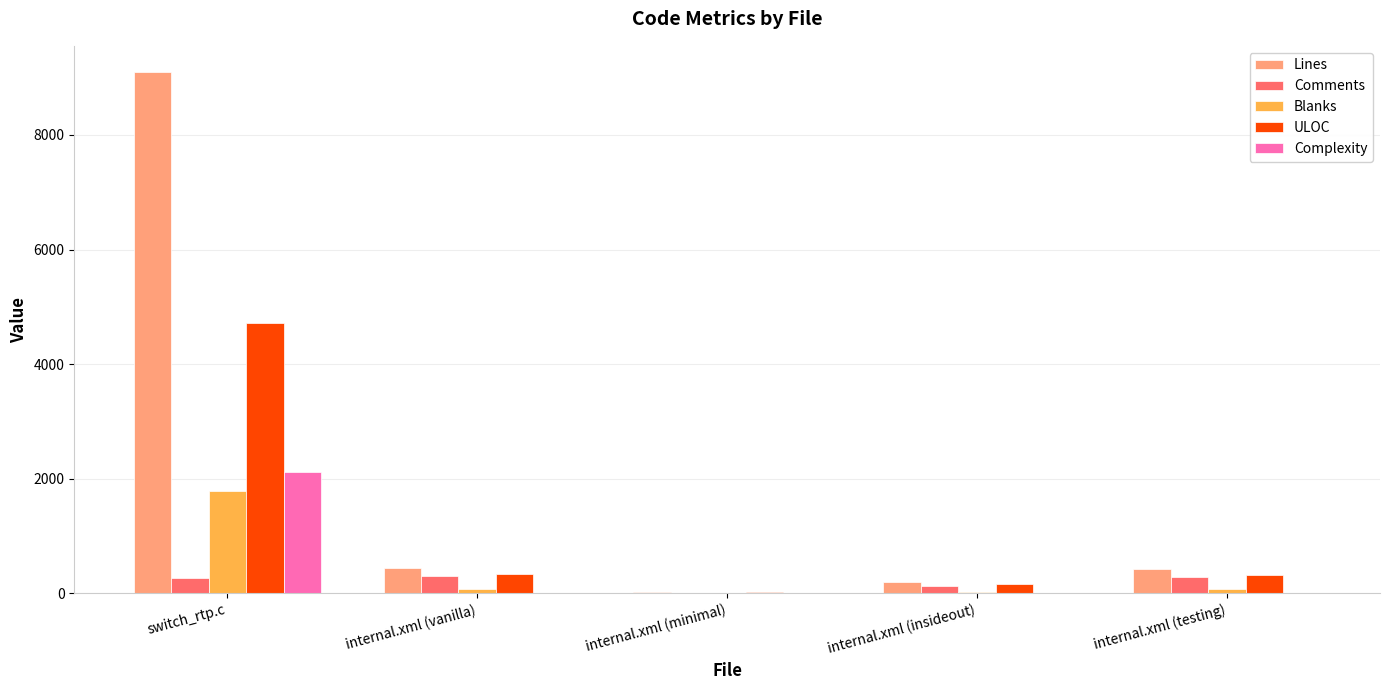

True or false: Lines has a value of 5394 at switch_rtp.c.

False